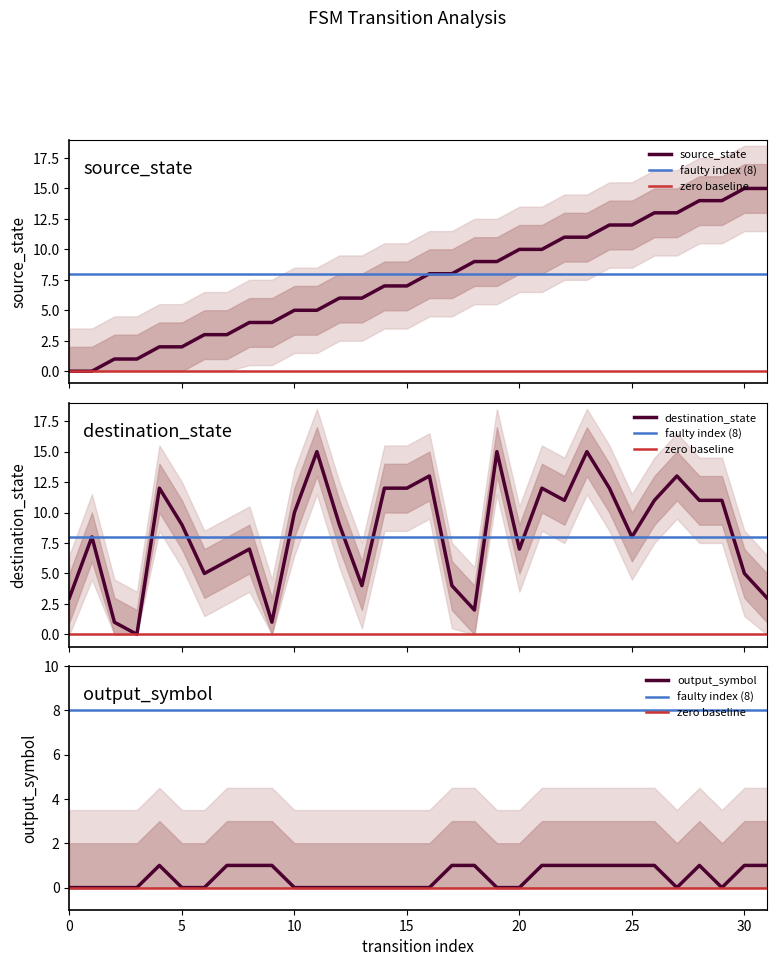

Reading right to left, transcribe all the data shown in this chart.

source_state: 15	15	14	14	13	13	12	12	11	11	10	10	9	9	8	8	7	7	6	6	5	5	4	4	3	3	2	2	1	1	0	0
destination_state: 3	5	11	11	13	11	8	12	15	11	12	7	15	2	4	13	12	12	4	9	15	10	1	7	6	5	9	12	0	1	8	3
output_symbol: 1	1	0	1	0	1	1	1	1	1	1	0	0	1	1	0	0	0	0	0	0	0	1	1	1	0	0	1	0	0	0	0